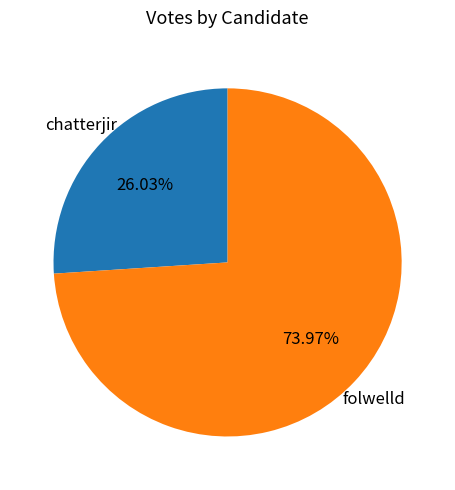

Is there any slice that represents more than half of the pie?

Yes